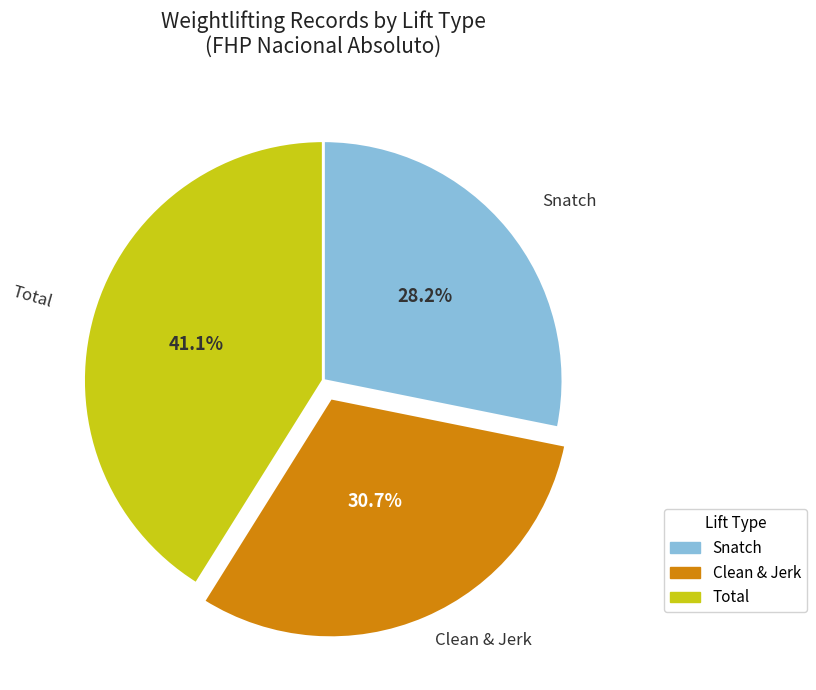

Combined, what portion of the pie is Clean & Jerk and Total?

71.8%